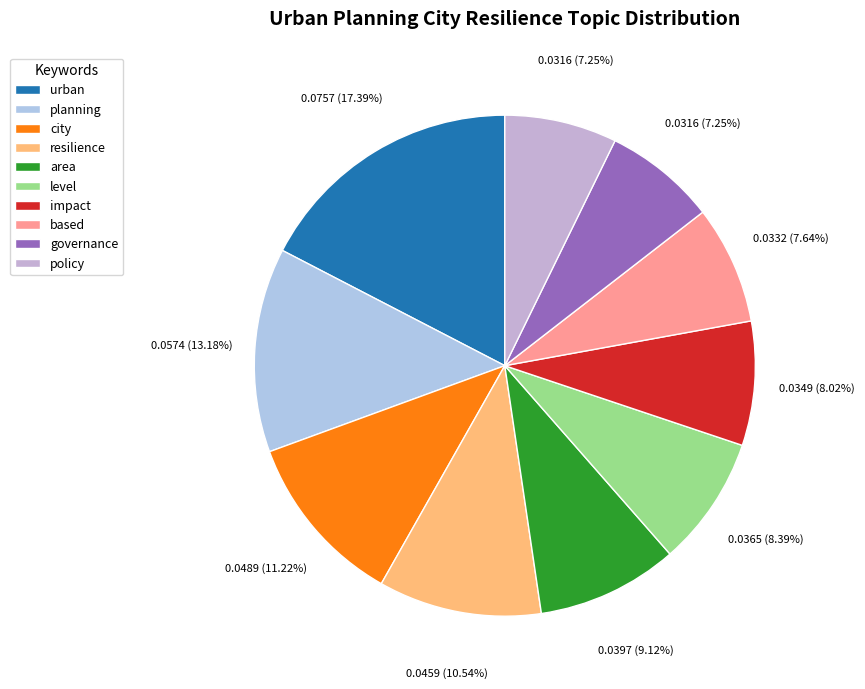

Is it true that planning is 5% of the pie?

False